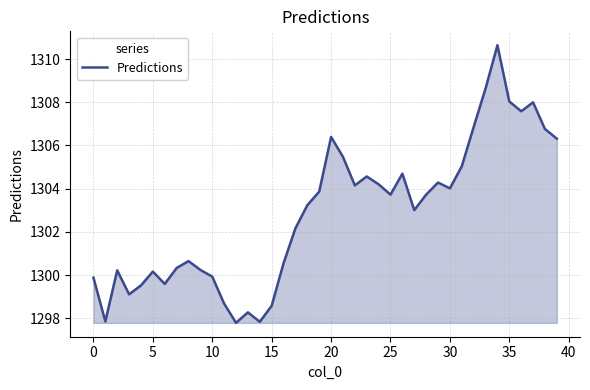

What is the difference between the maximum and minimum values?

12.9